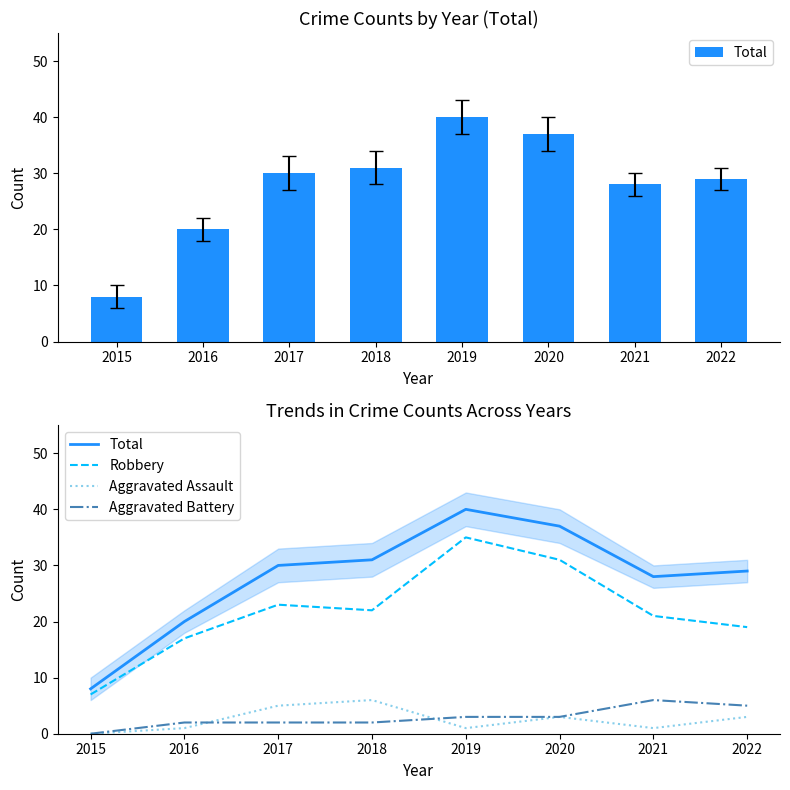

Which series has the largest total across all categories?

Total